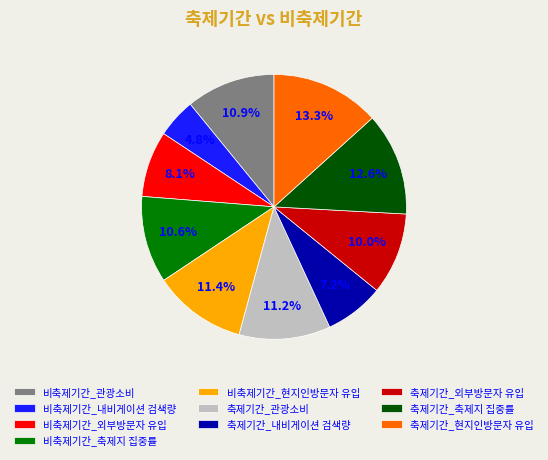

Between 축제기간_관광소비 and 축제기간_축제지 집중률, which is larger?

축제기간_축제지 집중률